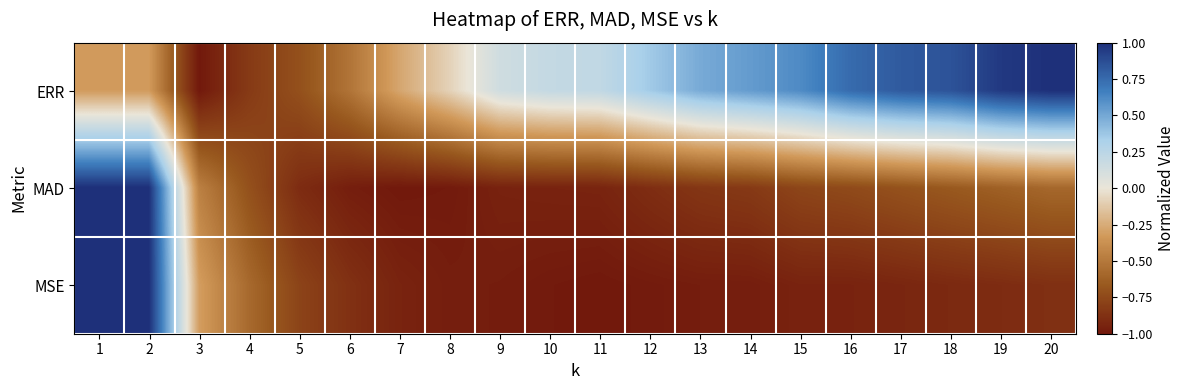

Which series has the largest total across all categories?

ERR